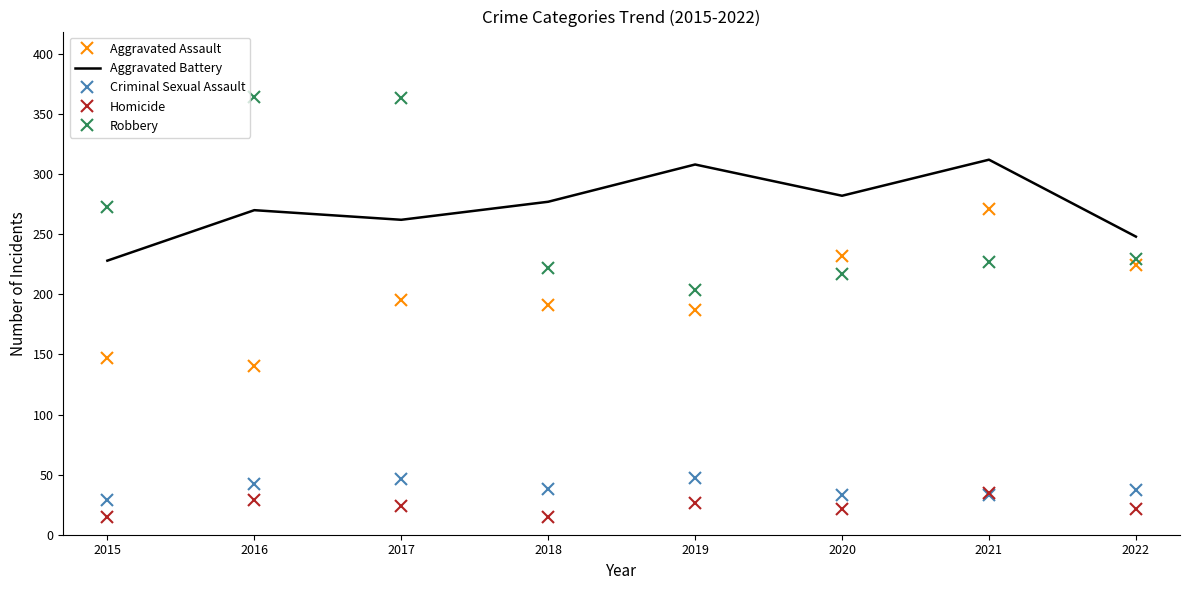

True or false: Criminal Sexual Assault and Aggravated Assault intersect in this chart.

False